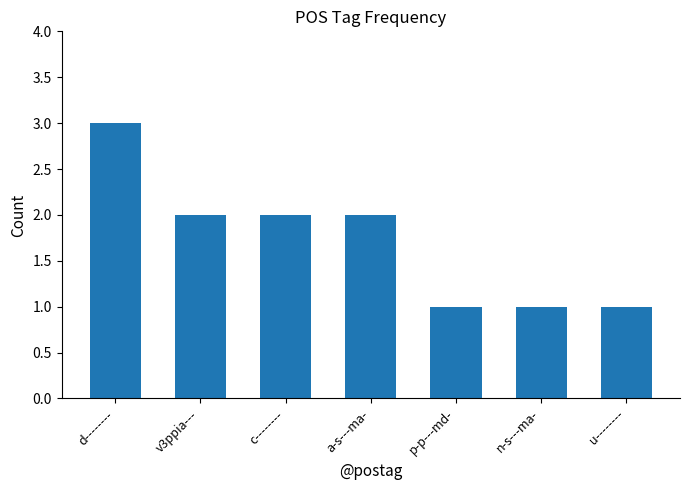

What is the sum of all values?

12